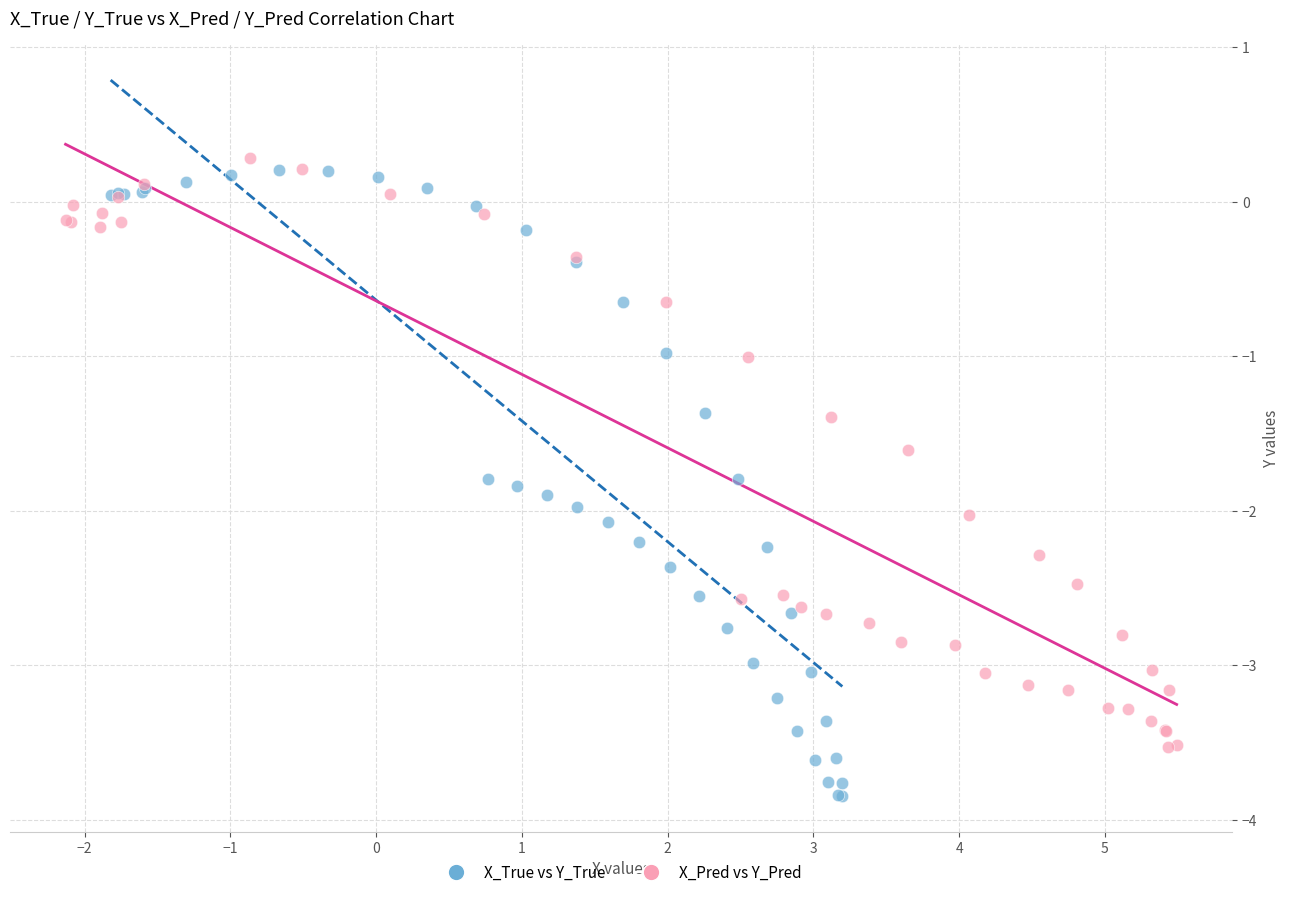

Which series has the largest Y range (max minus min)?

X_True vs Y_True